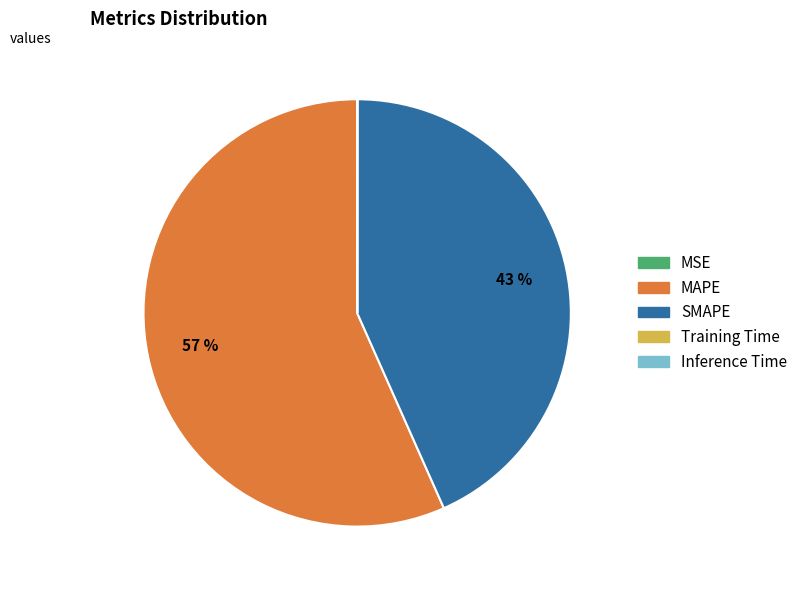

Which category accounts for the majority?

MAPE